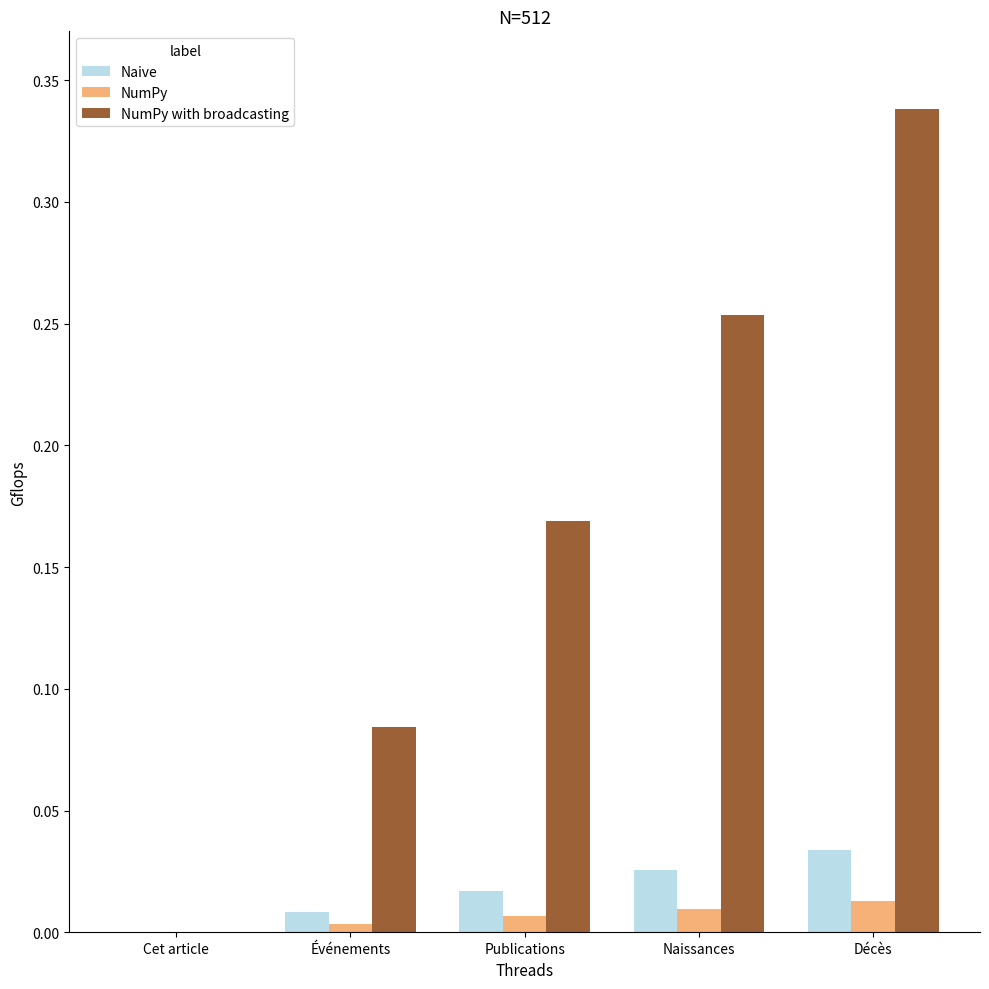

Is the value of NumPy at Événements greater than the value of Naive at Naissances?

No